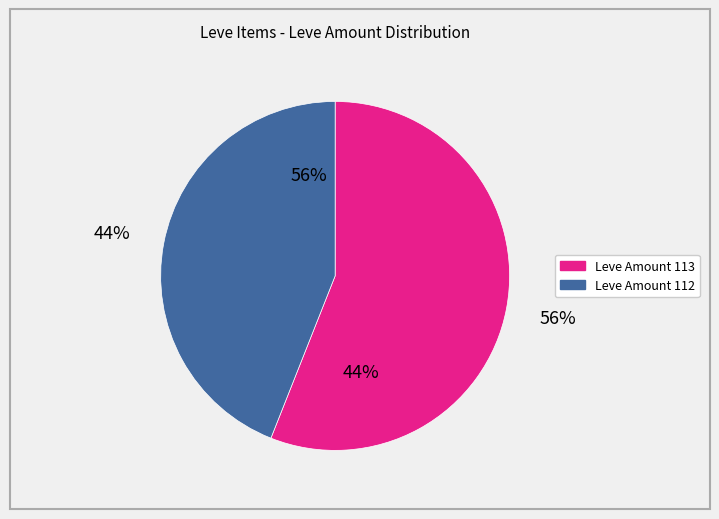

What is the largest slice in the pie chart?

113